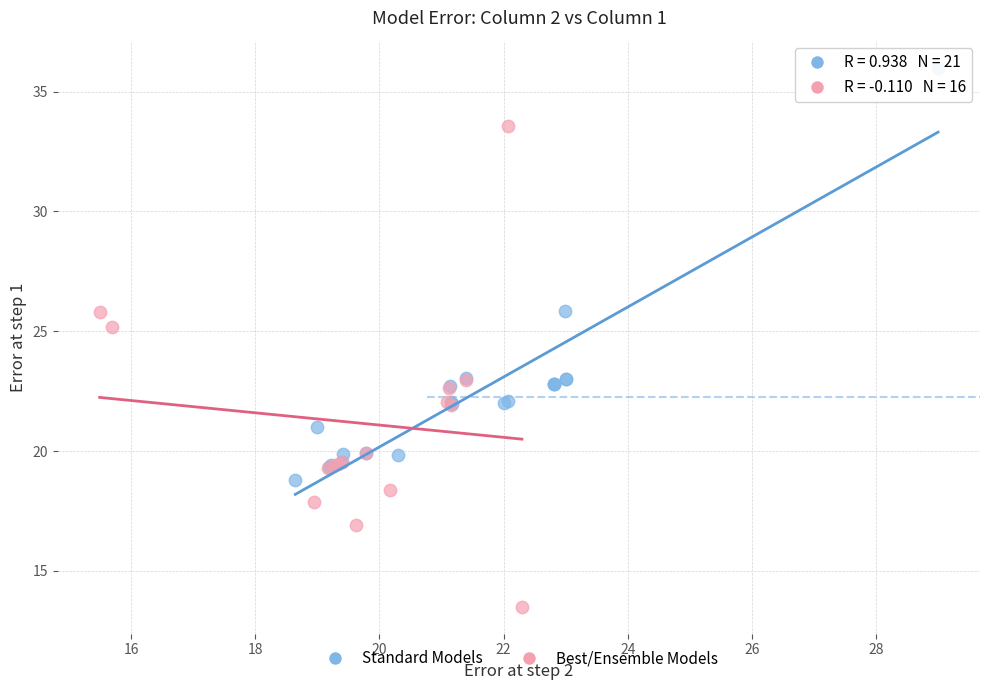

Which series contains the lowest Y value?

Best/Ensemble Models